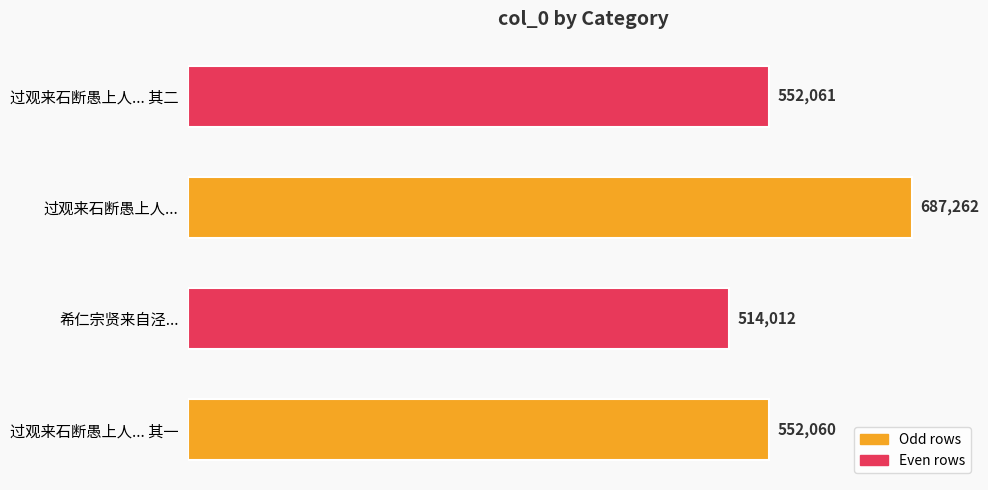

Reading bottom to top, what are all the values shown in this chart?

过观来石断愚上人... 其一=552060	希仁宗贤来自泾...=514012	过观来石断愚上人...=687262	过观来石断愚上人... 其二=552061